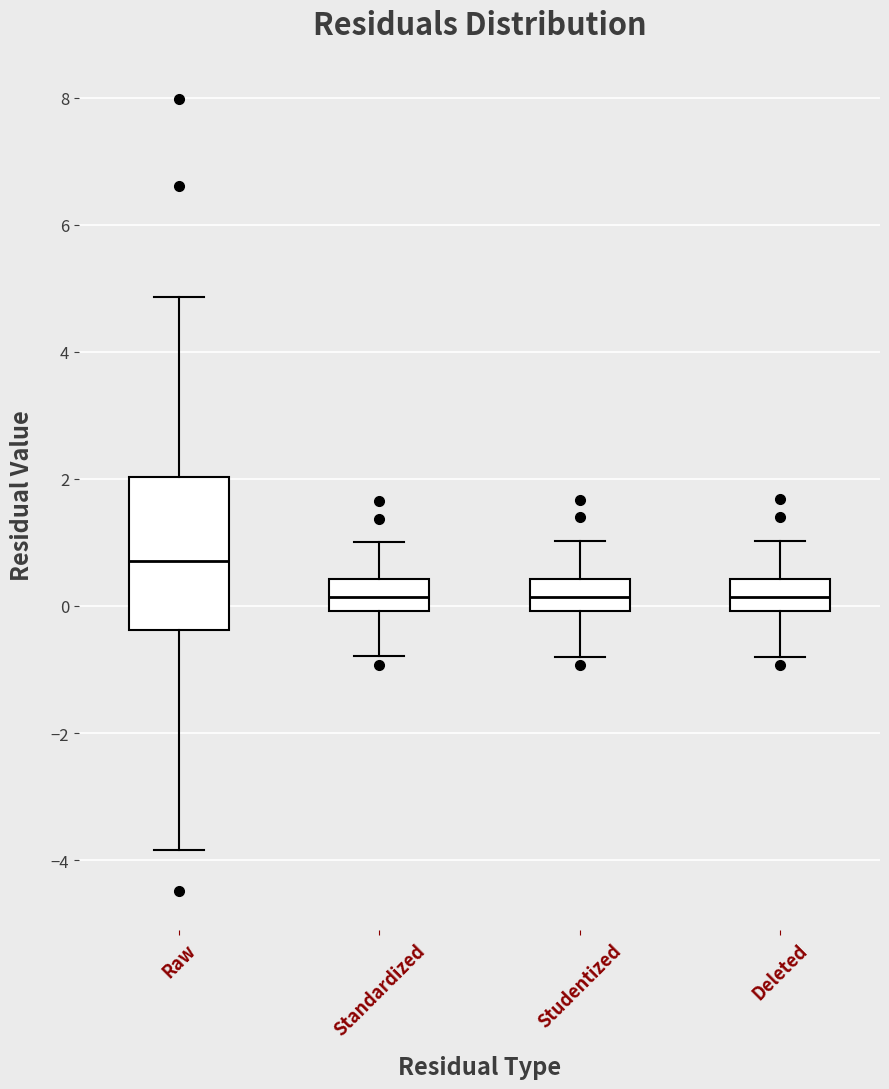

Which box is the tallest, from its lower edge to its upper edge?

Raw